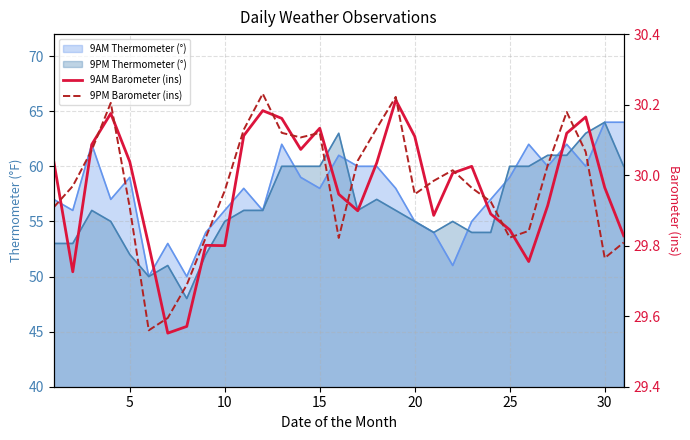

What is the average value of the 9AM Barometer (ins) series?

30.0